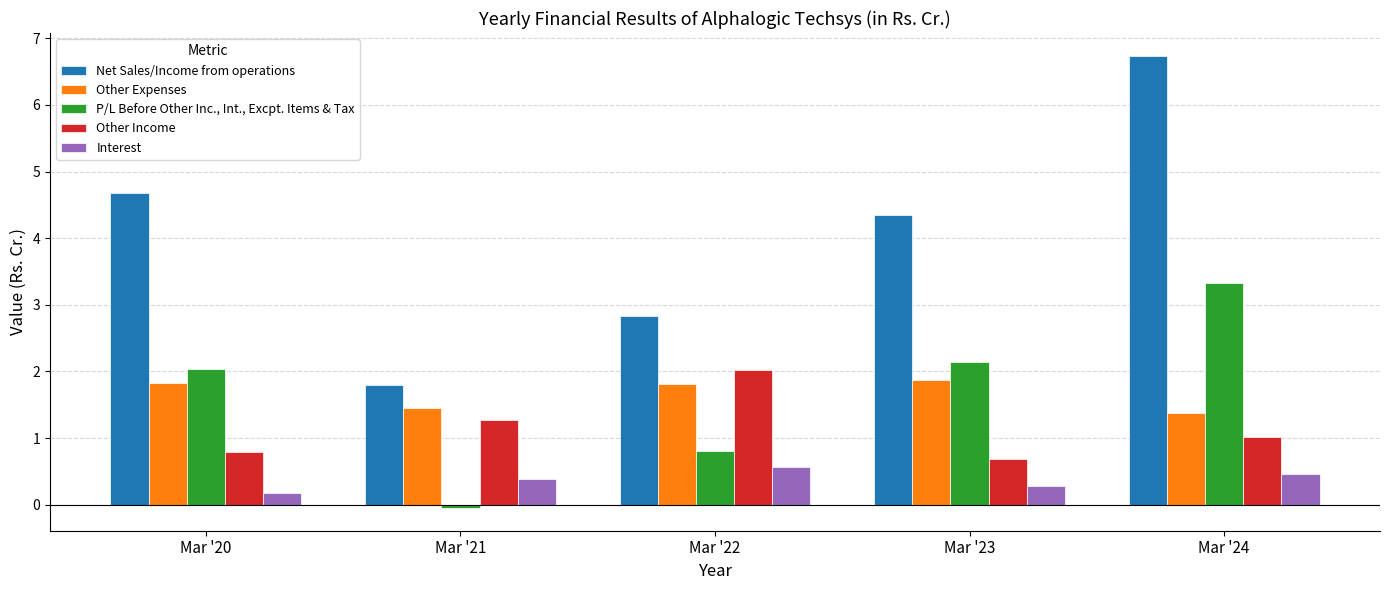

At how many categories does at least one series exceed 3?

3